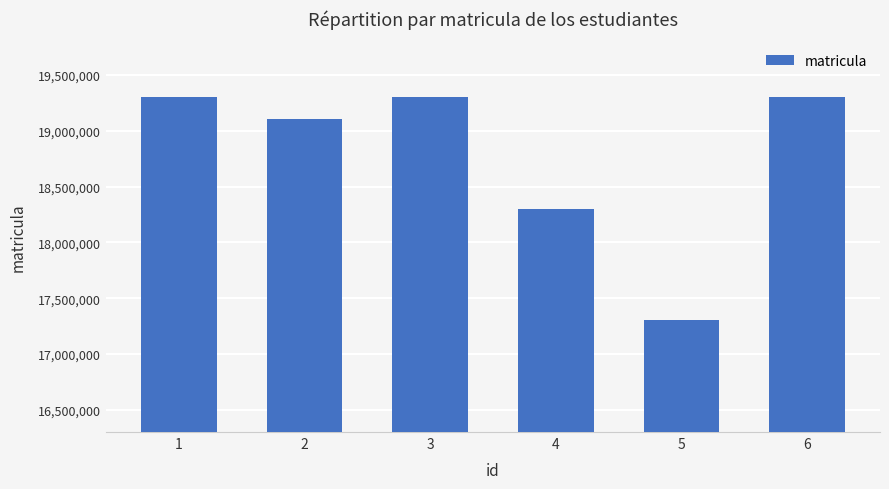

What is the smallest value displayed?

17302183